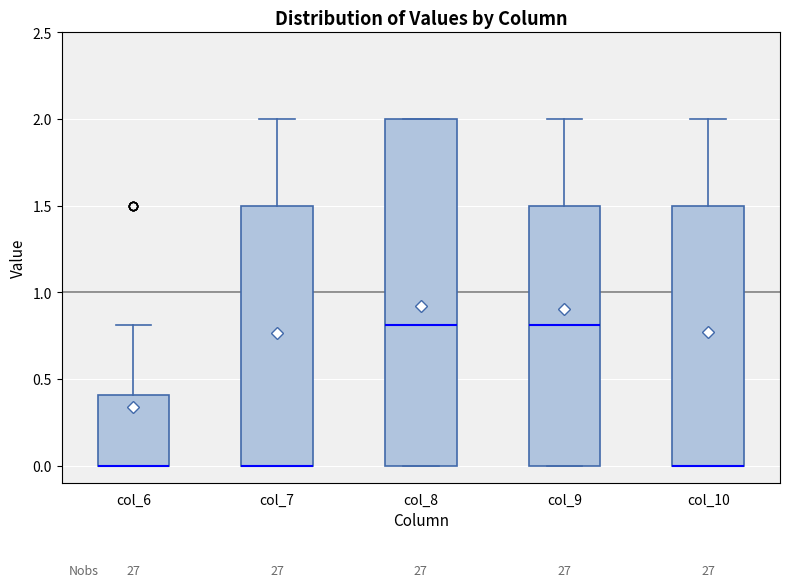

Reading left to right, transcribe this box plot: for each box, give where its median line is, the range the box spans, and where its two whiskers end, as read against the y-axis. The values are not printed on the chart, so give them approximately, as read against the axis.

col_6: median 0.0 (drawn on the box's lower edge), box 0.0 to 0.4, whiskers 0.0 to 0.8
col_7: median 0.0 (drawn on the box's lower edge), box 0.0 to 1.5, whiskers 0.0 to 2.0
col_8: median 0.8, box 0.0 to 2.0, whiskers 0.0 to 2.0
col_9: median 0.8, box 0.0 to 1.5, whiskers 0.0 to 2.0
col_10: median 0.0 (drawn on the box's lower edge), box 0.0 to 1.5, whiskers 0.0 to 2.0